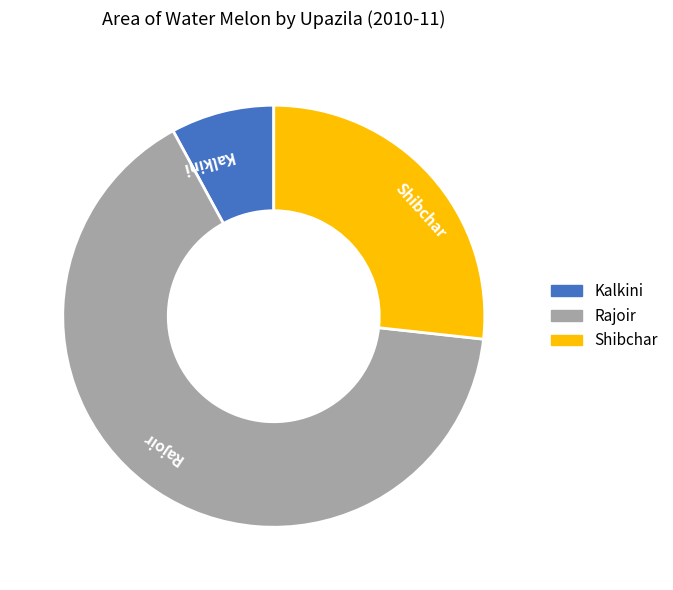

Is the sum of Shibchar and Kalkini greater than half?

No